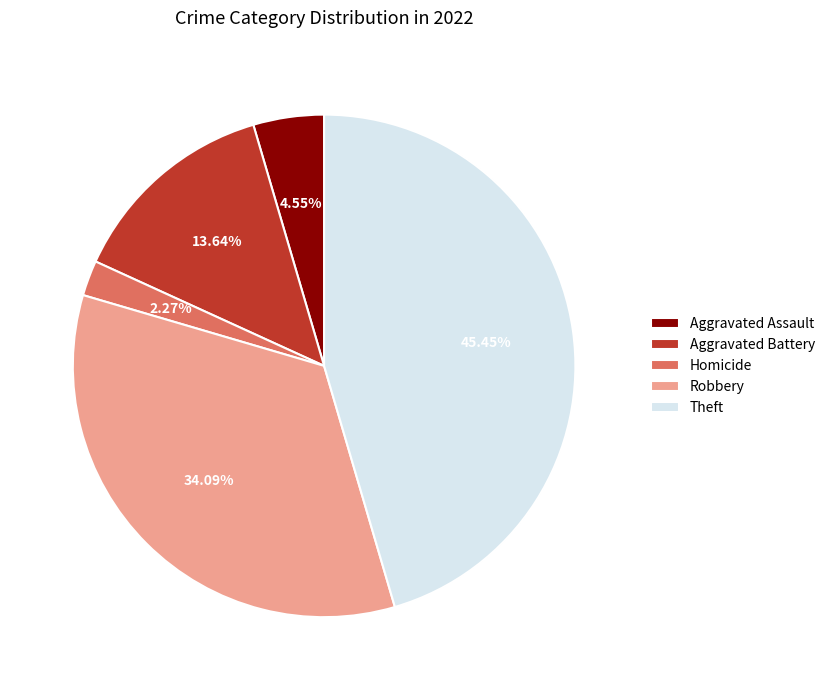

Between Aggravated Assault and Aggravated Battery, which is larger?

Aggravated Battery